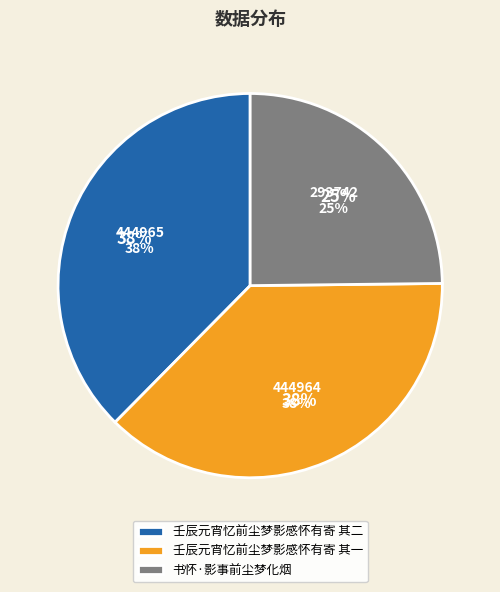

Rank the categories by value from highest to lowest.

壬辰元宵忆前尘梦影感怀有寄 其二, 壬辰元宵忆前尘梦影感怀有寄 其一, 书怀·影事前尘梦化烟